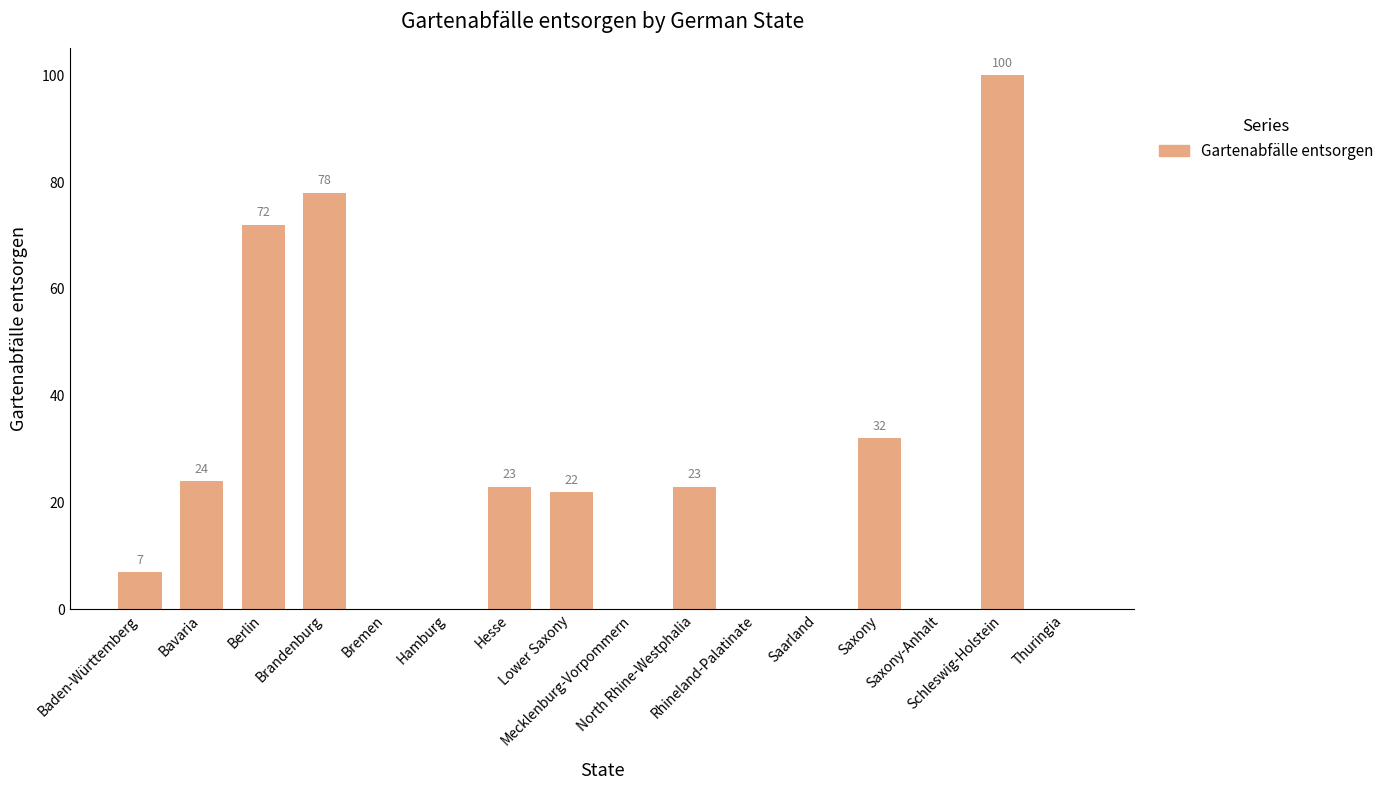

Reading left to right, what are all the values shown in this chart?

7	24	72	78	0	0	23	22	0	23	0	0	32	0	100	0